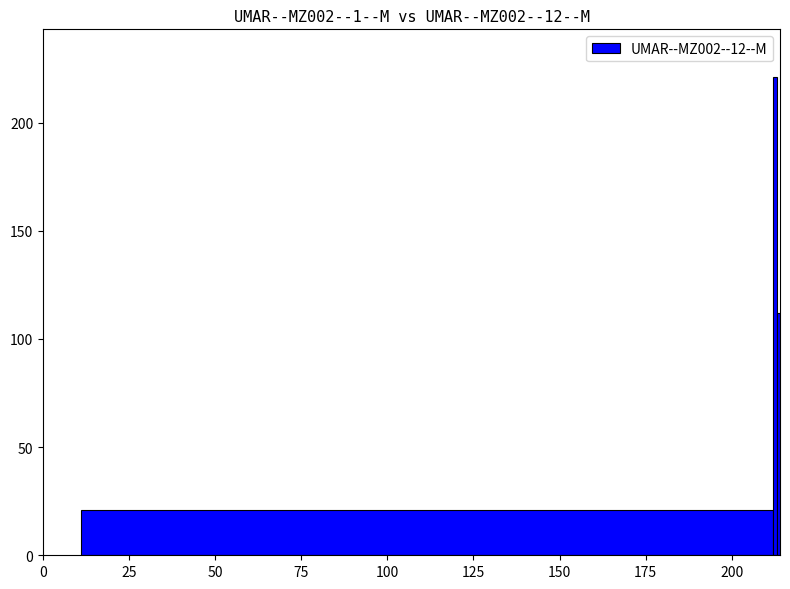

What is the value of the 1st bar from the left?

21